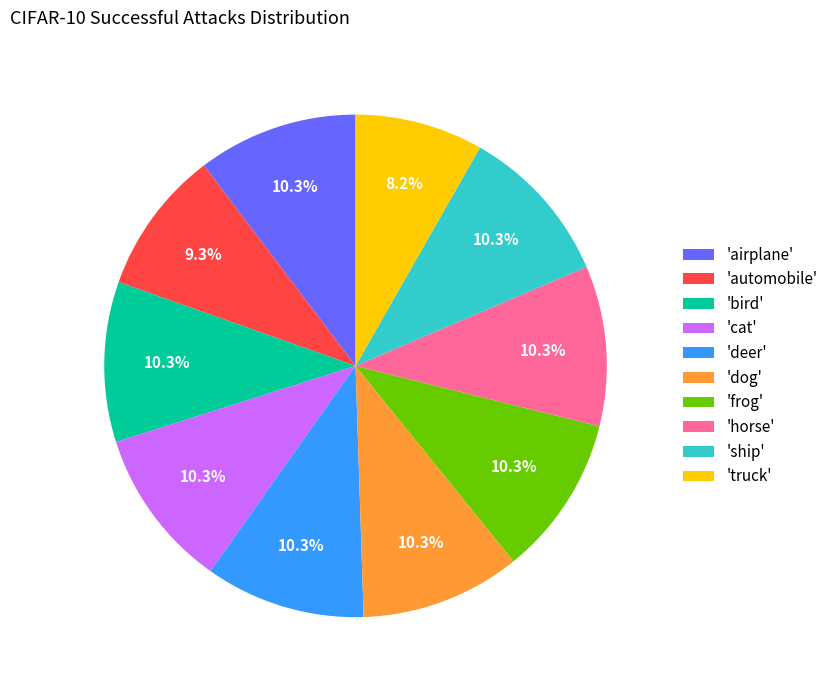

Does 'horse' represent more than half of the total?

No